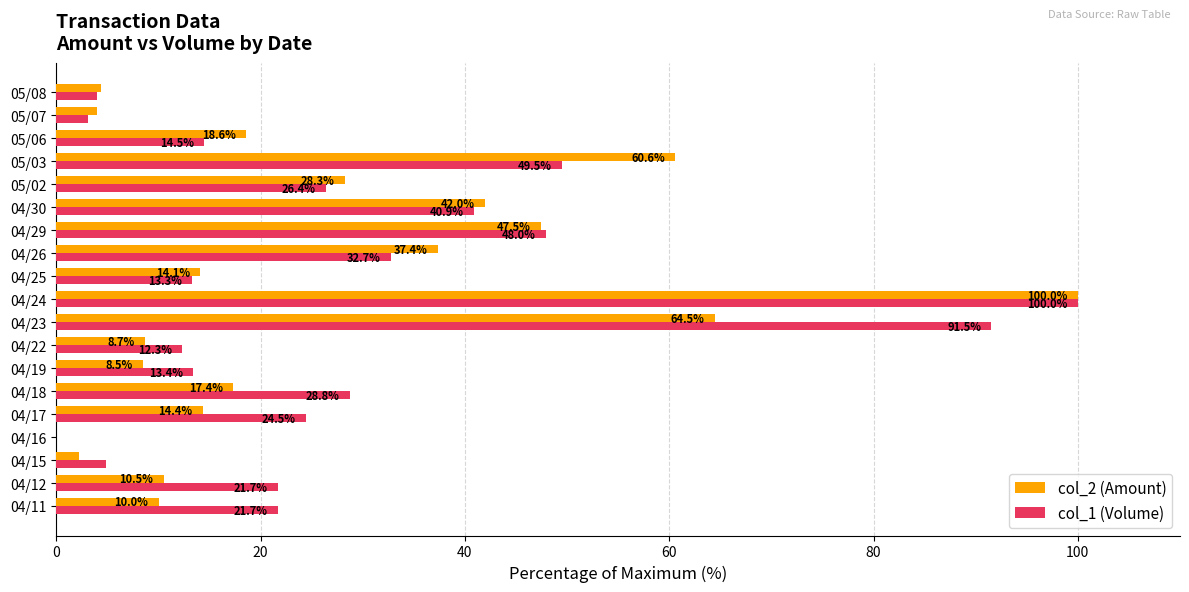

Is the value of col_2 (Amount) at 04/22 greater than the value of col_1 (Volume) at 05/03?

No